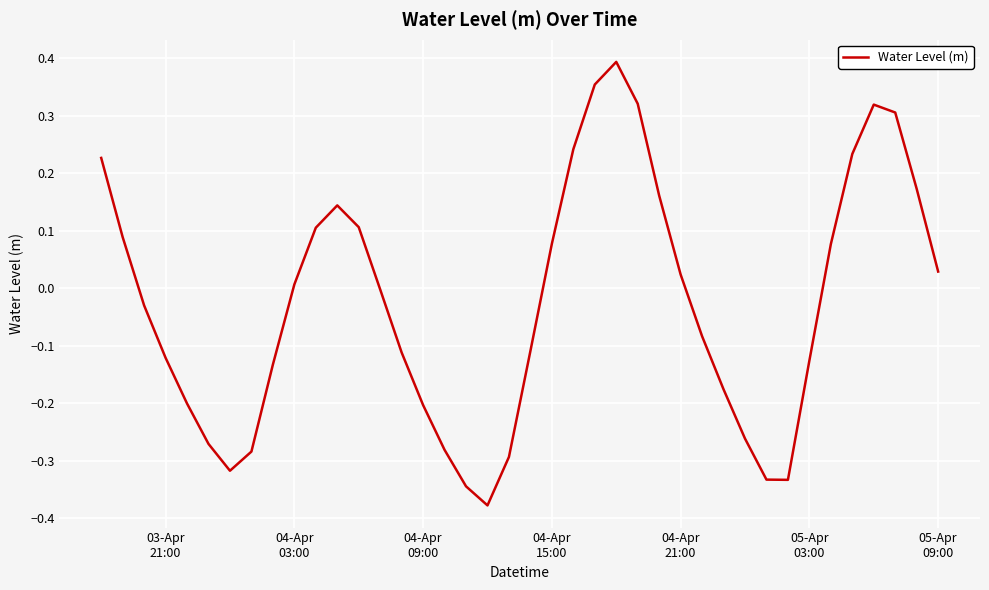

What is the difference between the maximum and minimum values?

0.8